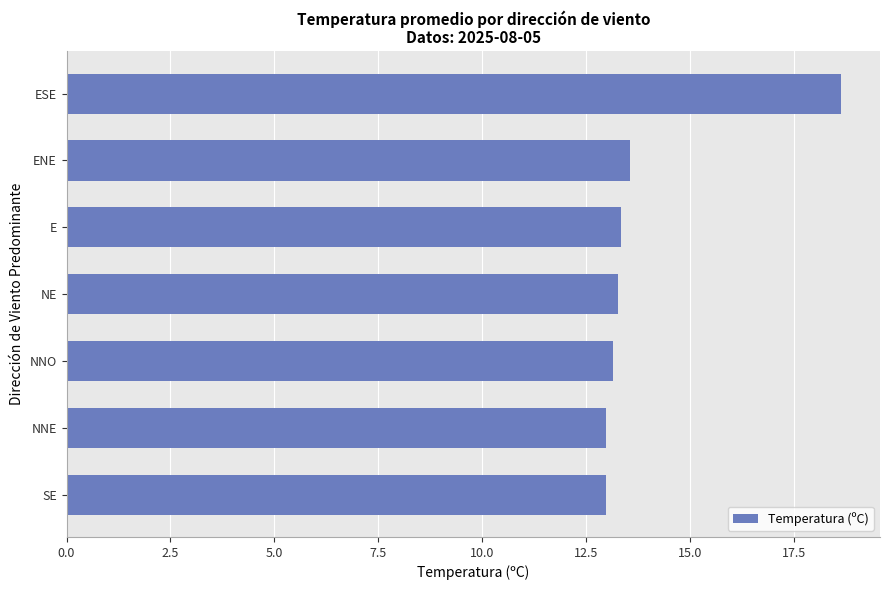

True or false: the data shows 13.6 at ENE.

True